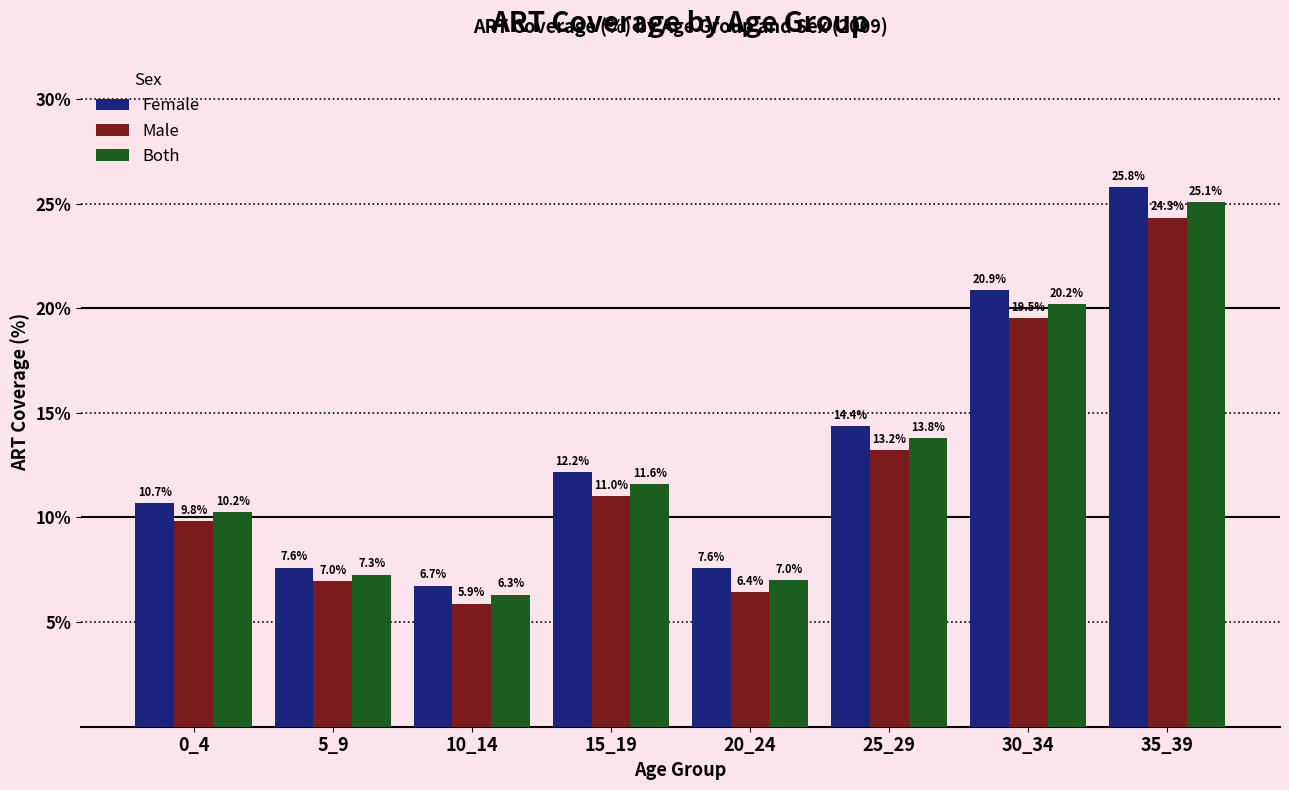

What is the maximum value for Male?

24.3